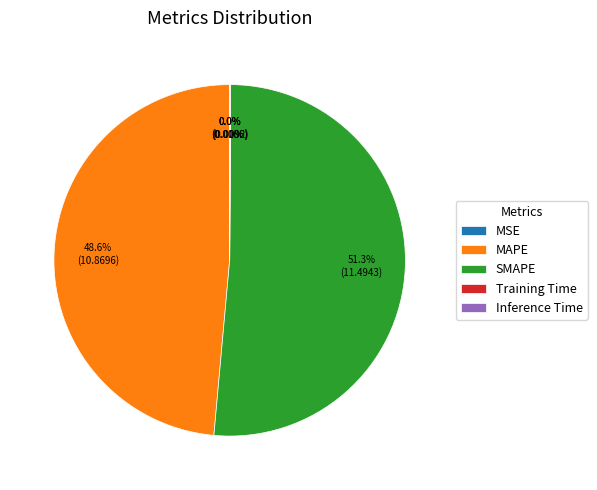

Which category has the biggest portion of the pie?

SMAPE